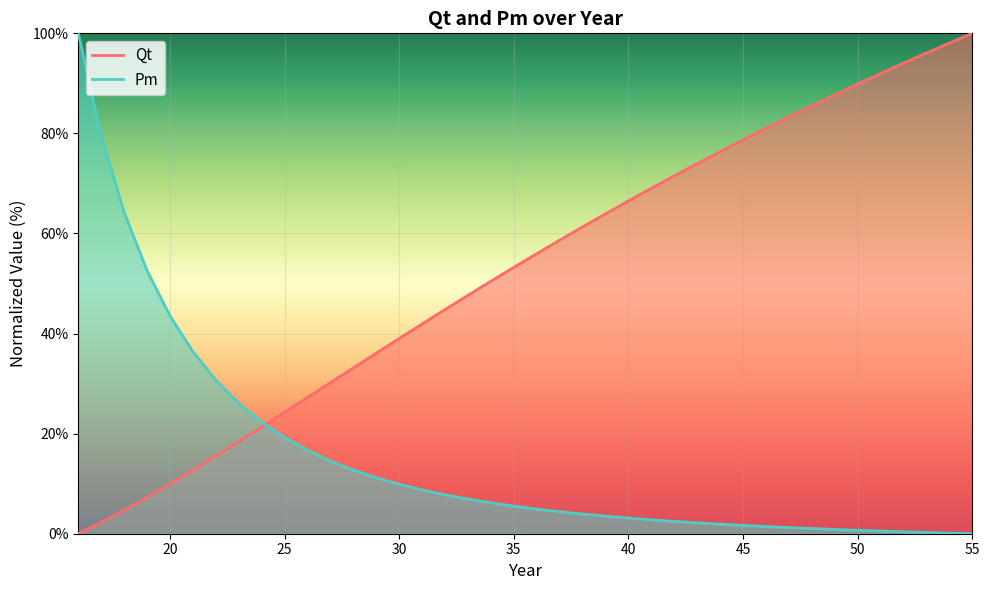

Rank the series by their average value, from highest to lowest.

Qt, Pm